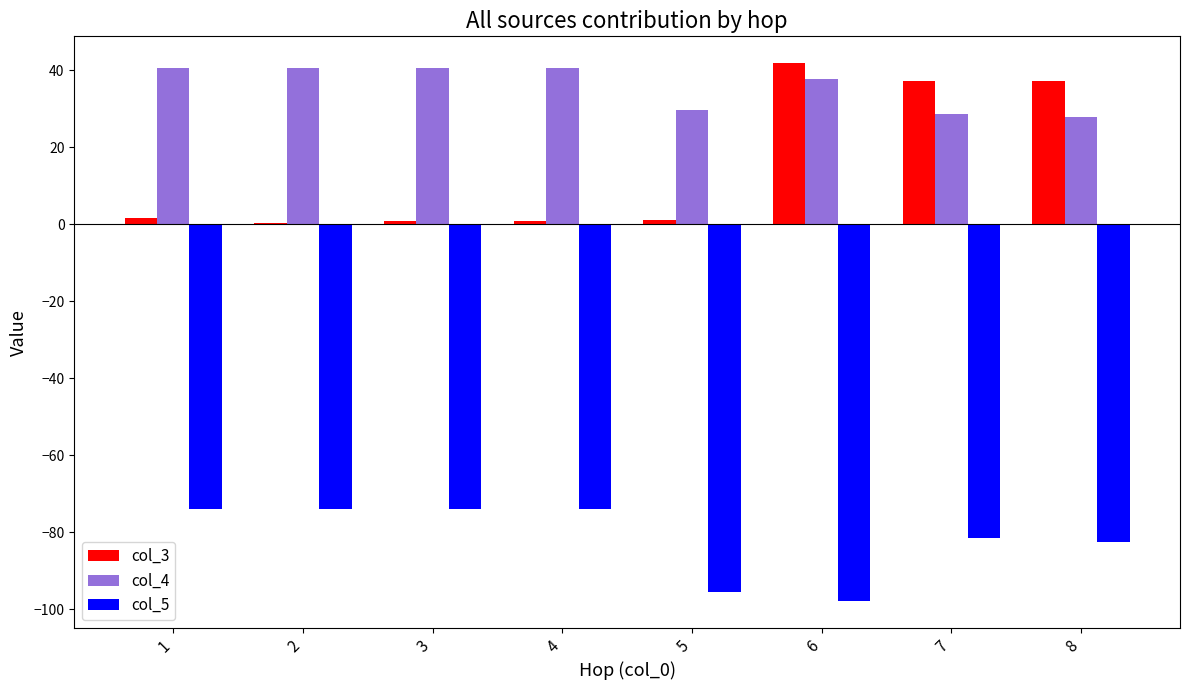

What is the greatest value displayed?

41.8